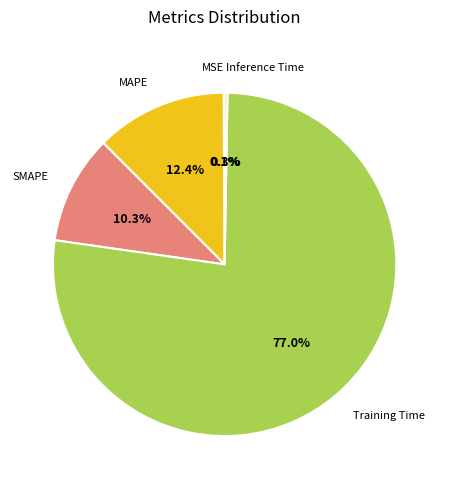

What is the largest slice in the pie chart?

Training Time